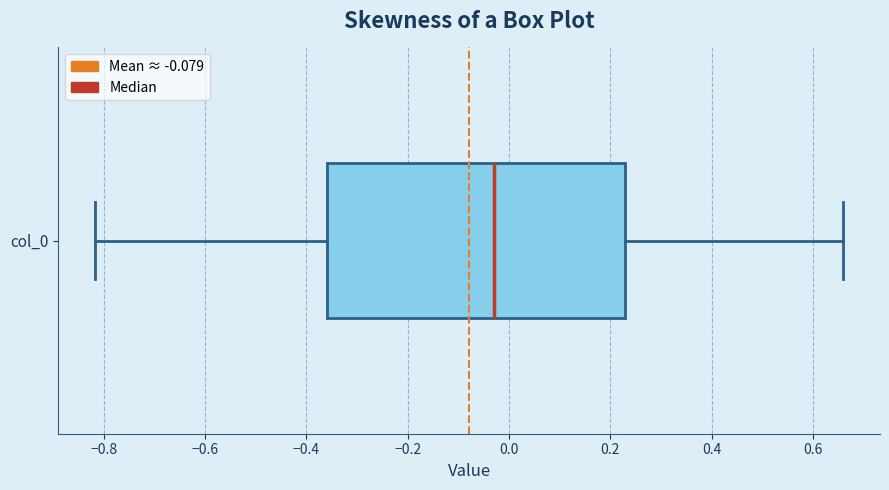

Where does the right whisker of the box for col_0 end on the x-axis? The values are not printed on the chart, so give them approximately, as read against the axis.

0.66